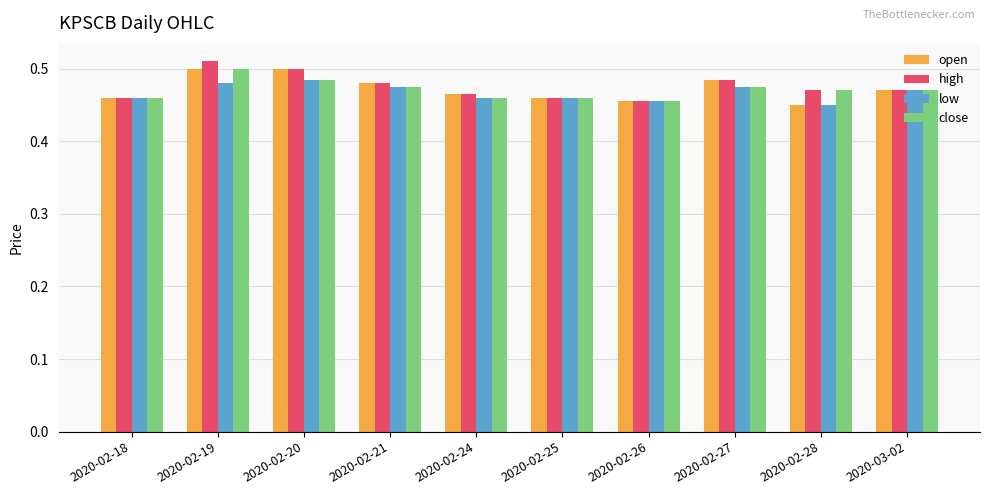

How many bars are there in total?

40